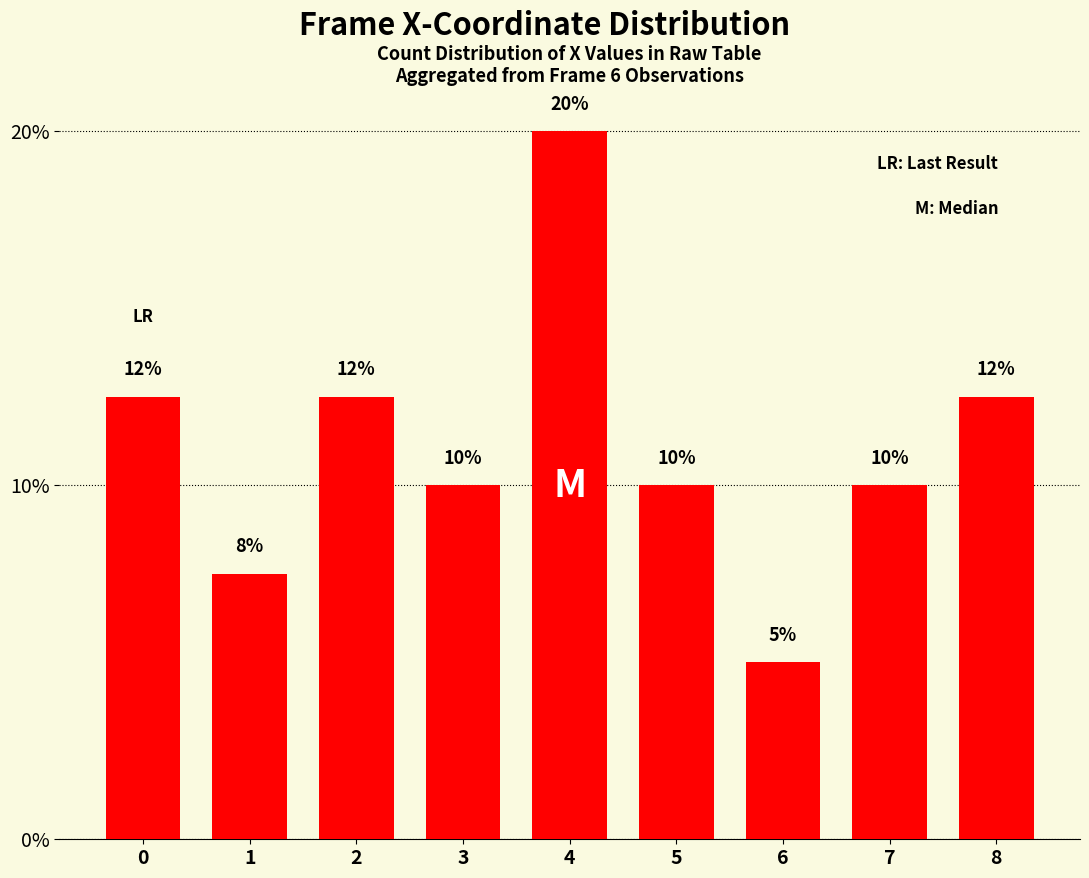

What is the maximum value shown in the chart?

20.0